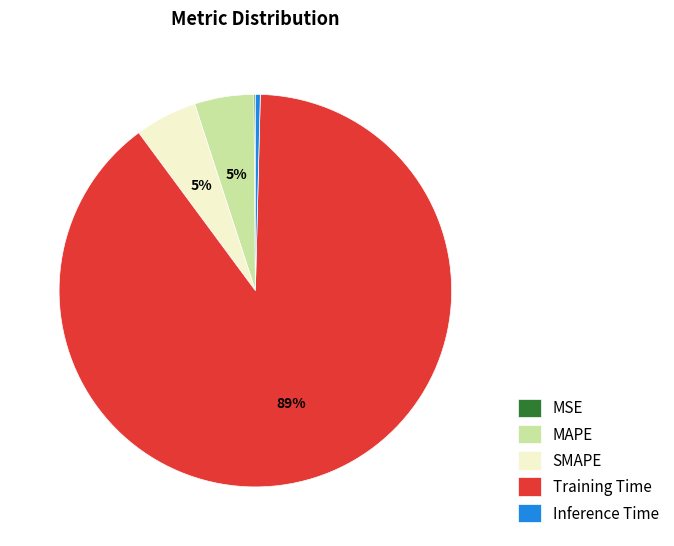

Which category accounts for the majority?

Training Time